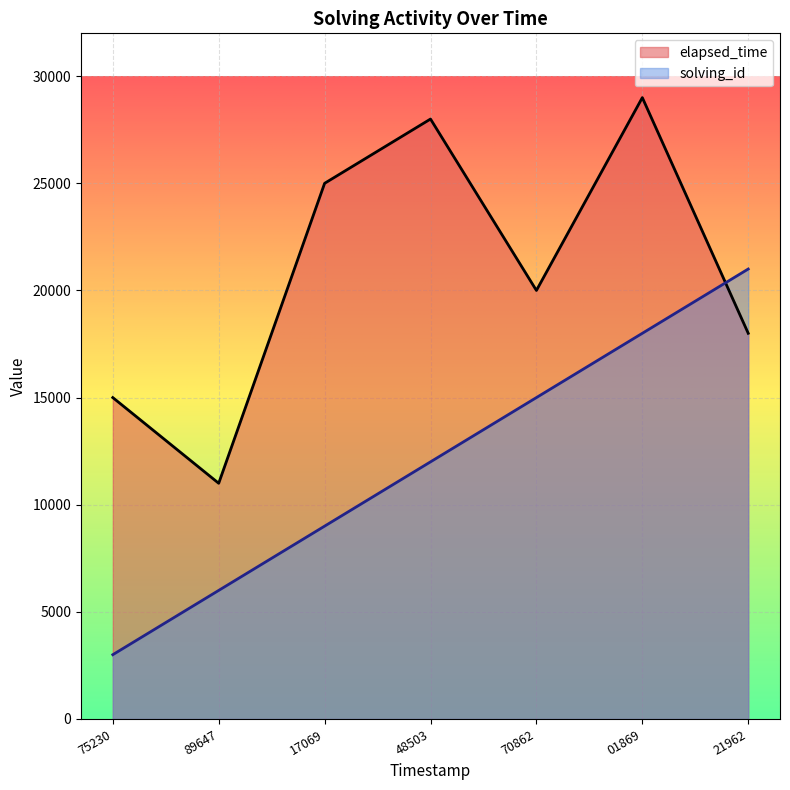

How many lines are shown in the chart?

2